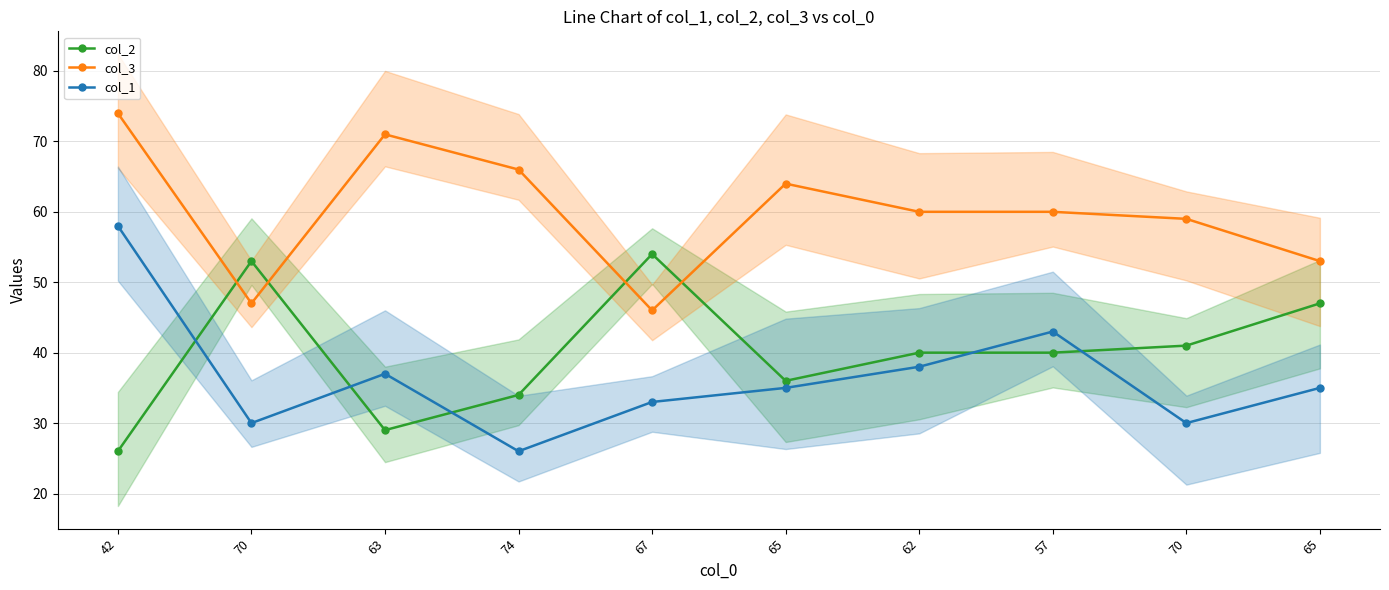

True or false: col_2 and col_3 cross at least once.

True